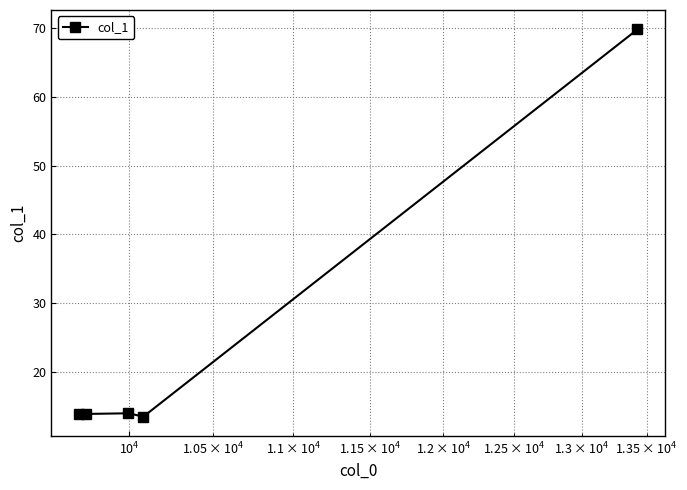

What is the sum of all values?

125.1